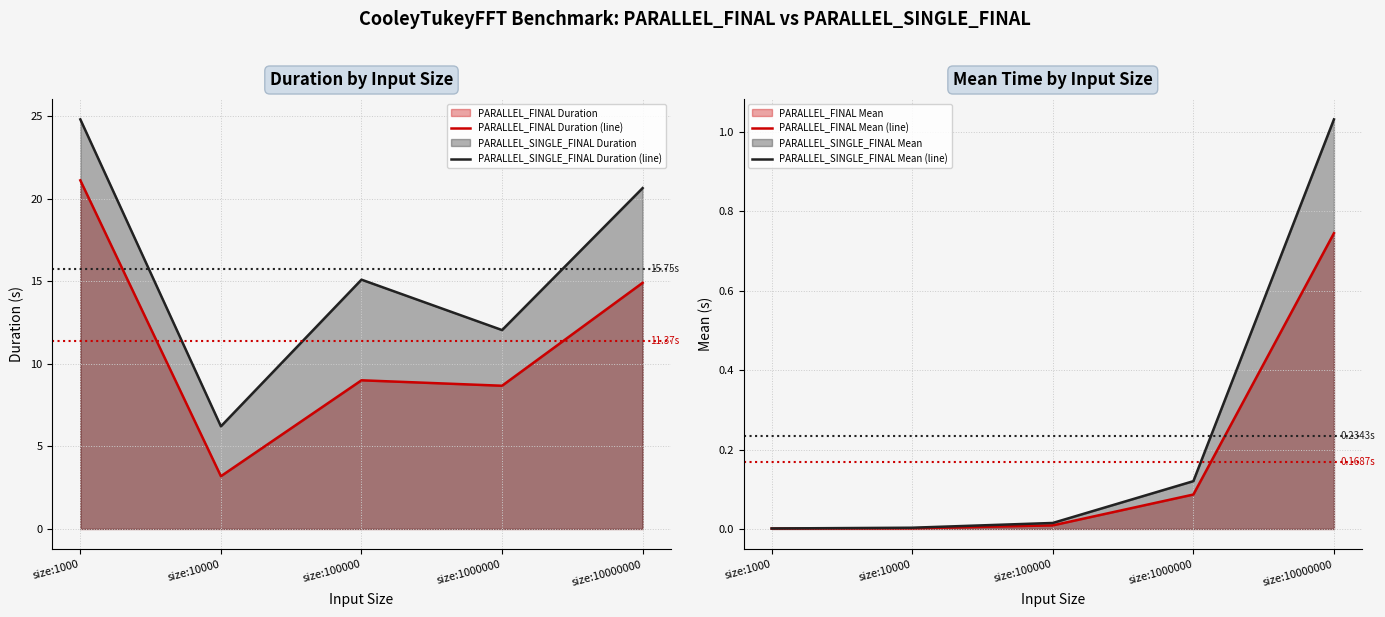

What is the sum of all PARALLEL_FINAL Mean (line) values?

0.8